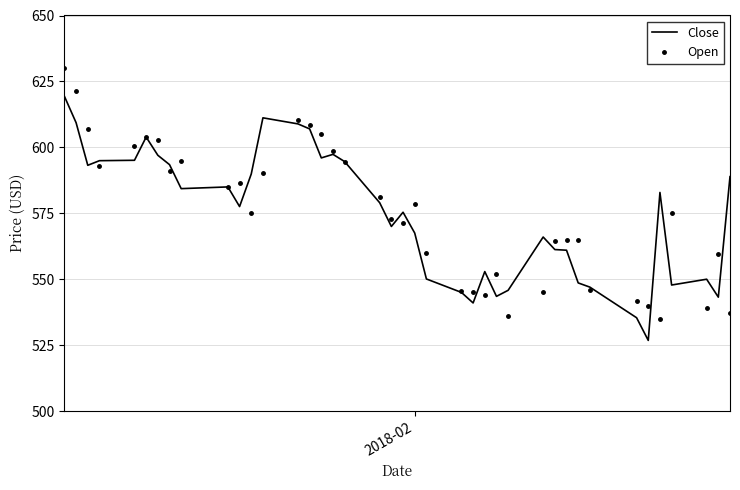

Which series ends up on top after the final intersection of Open and Close?

Close